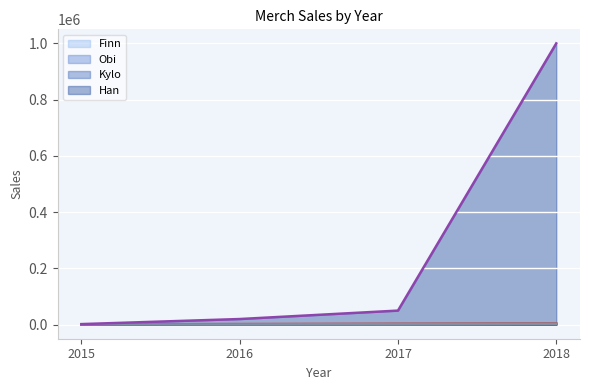

How many lines are shown in the chart?

4